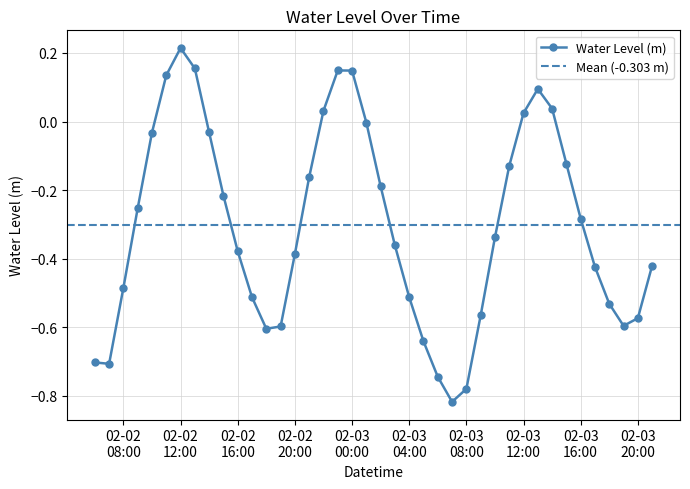

How many interior local peaks does the Water Level (m) series have?

3